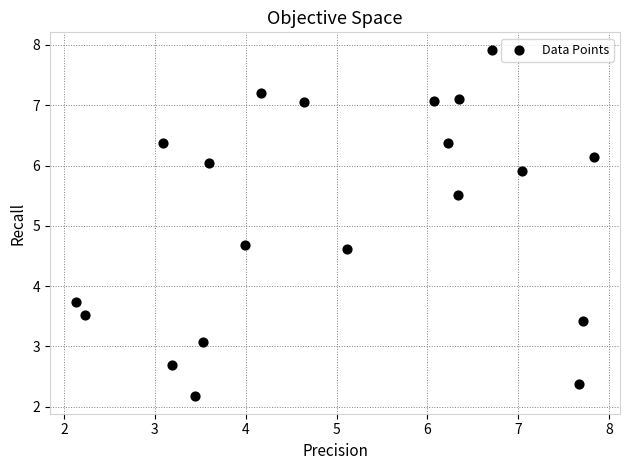

What Y value in the scatter plot is closest to 5?

4.7